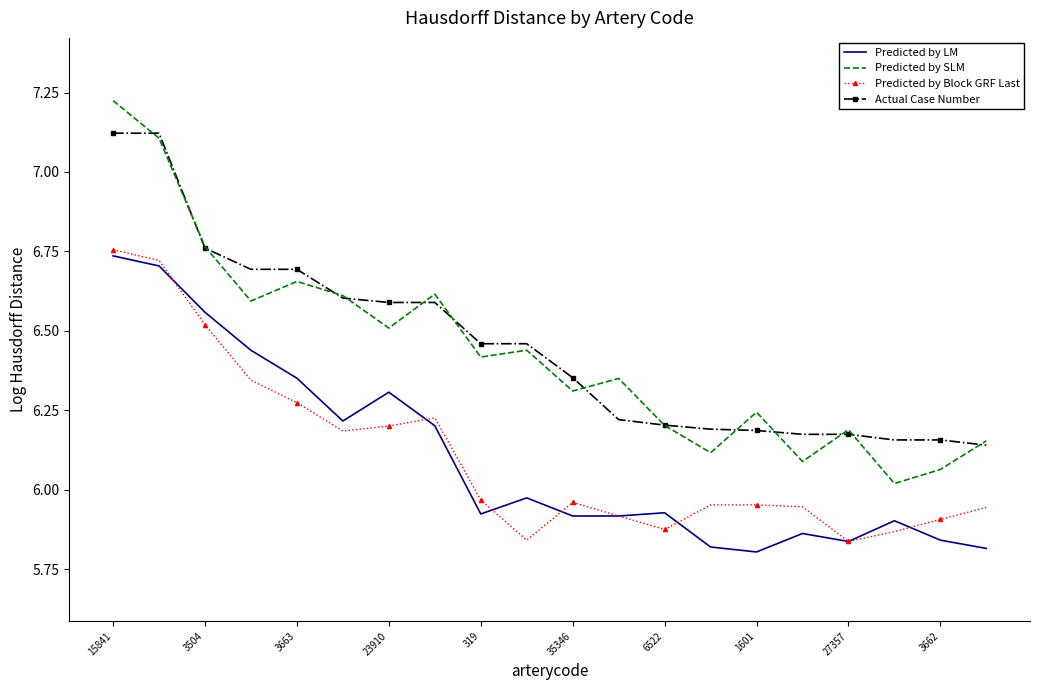

True or false: Predicted by SLM and Predicted by Block GRF Last cross at least once.

False